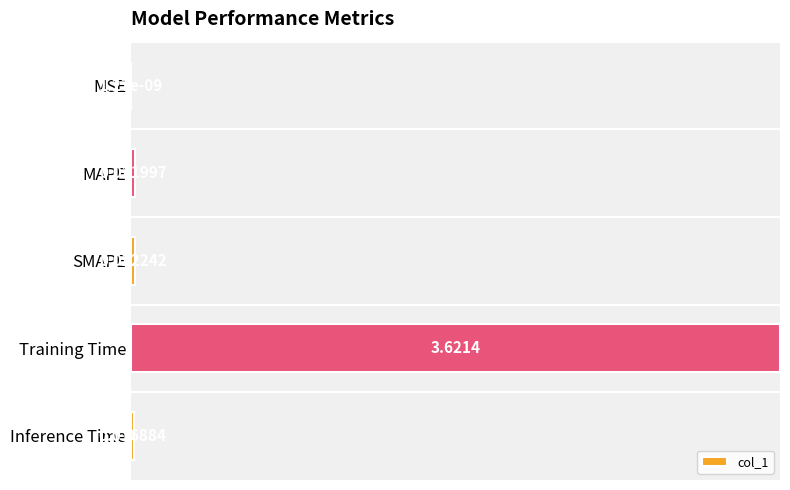

What is the sum of the values at Training Time and SMAPE?

1.0